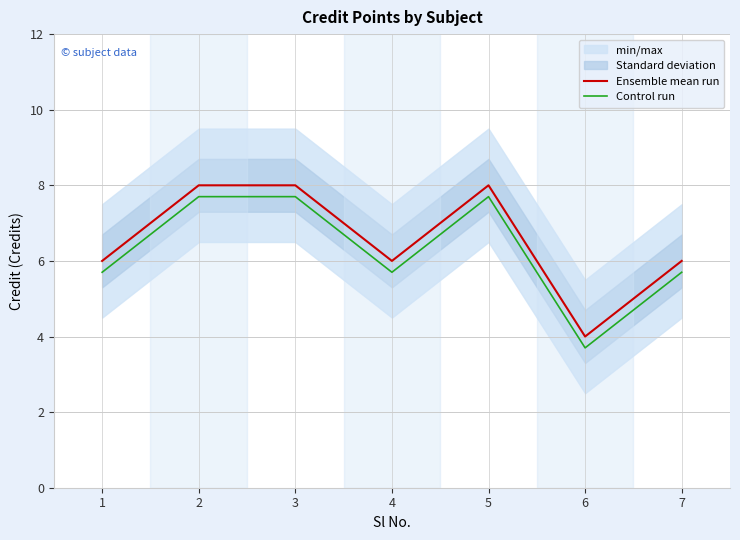

Which category has the lowest value in the Control run series?

6